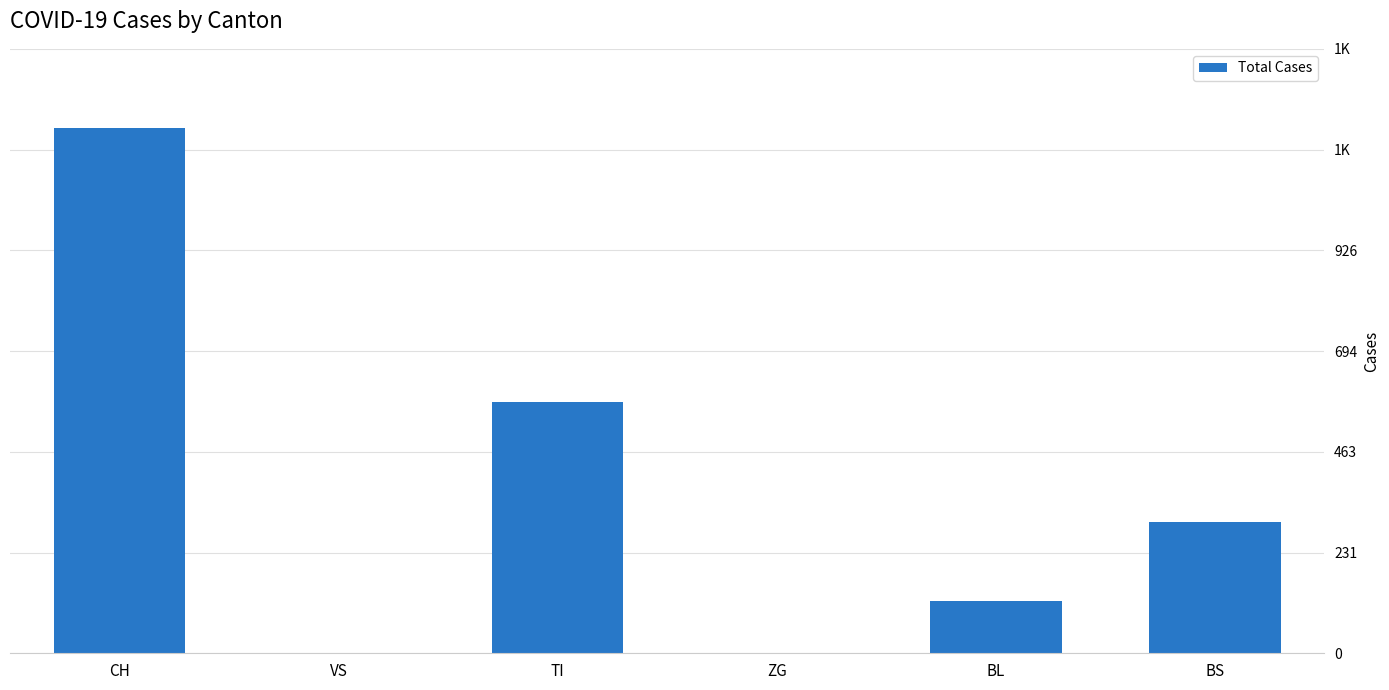

Which has a higher value, BS or BL?

BS